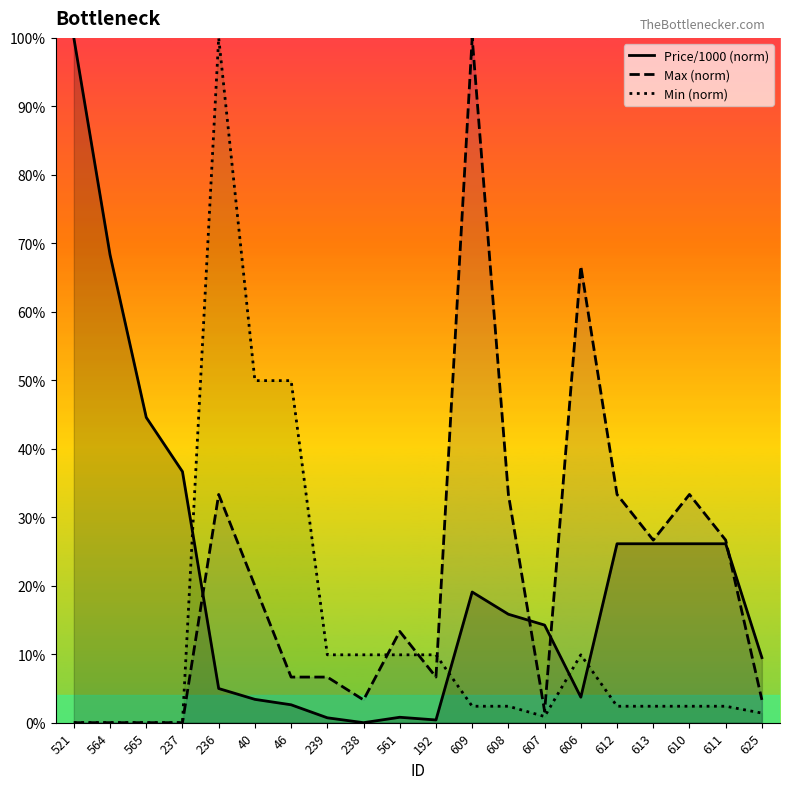

Which series has the largest range (max minus min)?

Price/1000